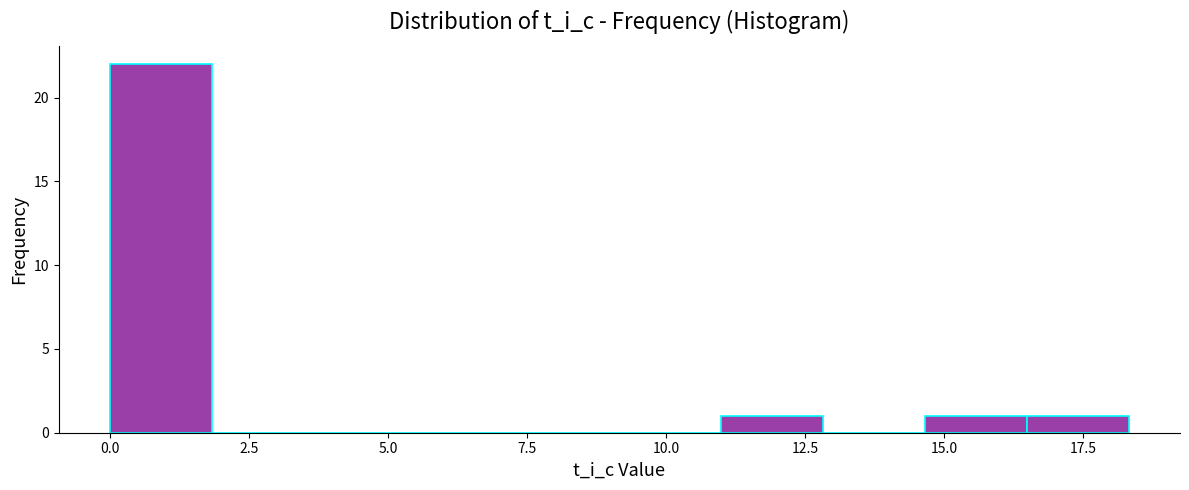

Around what value on the x-axis is the tallest bar? Give the approximate position of its centre, as read against the axis.

1.0